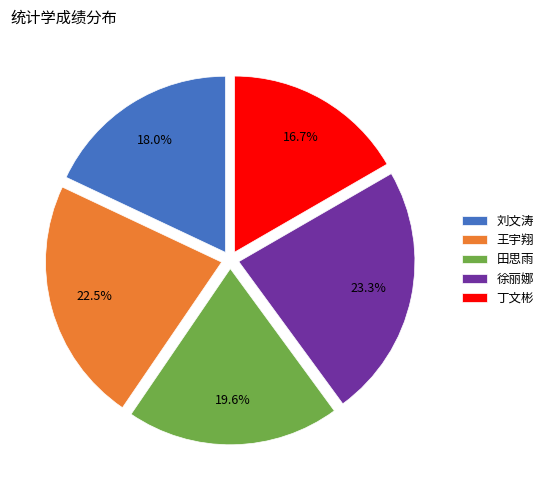

Does any single category account for the majority?

No